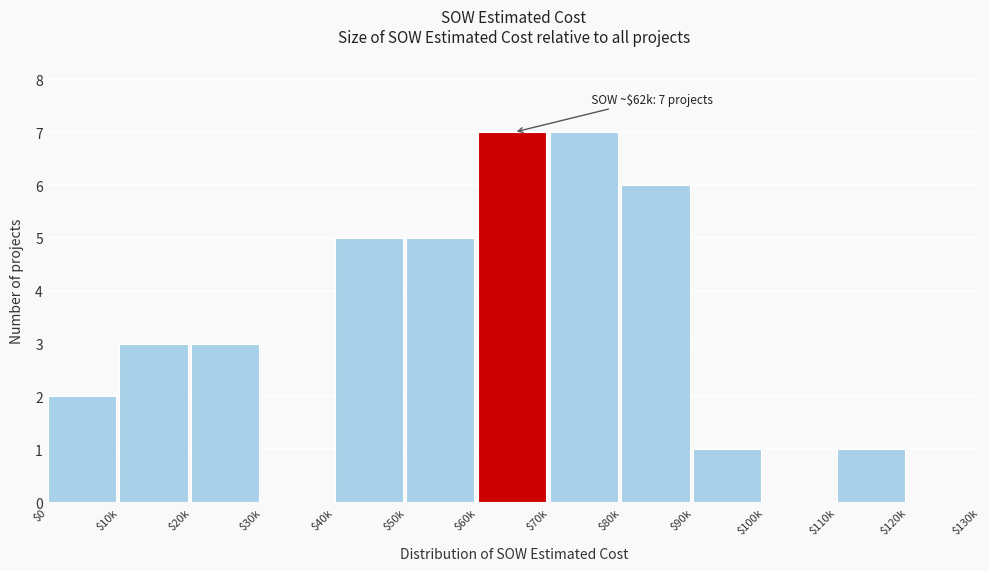

What is the sum of all values?

40